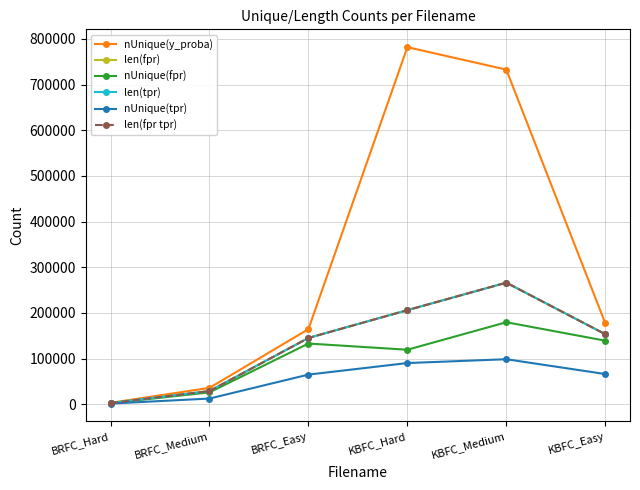

Which series changed the most between KBFC_Medium and KBFC_Easy?

nUnique(y_proba)